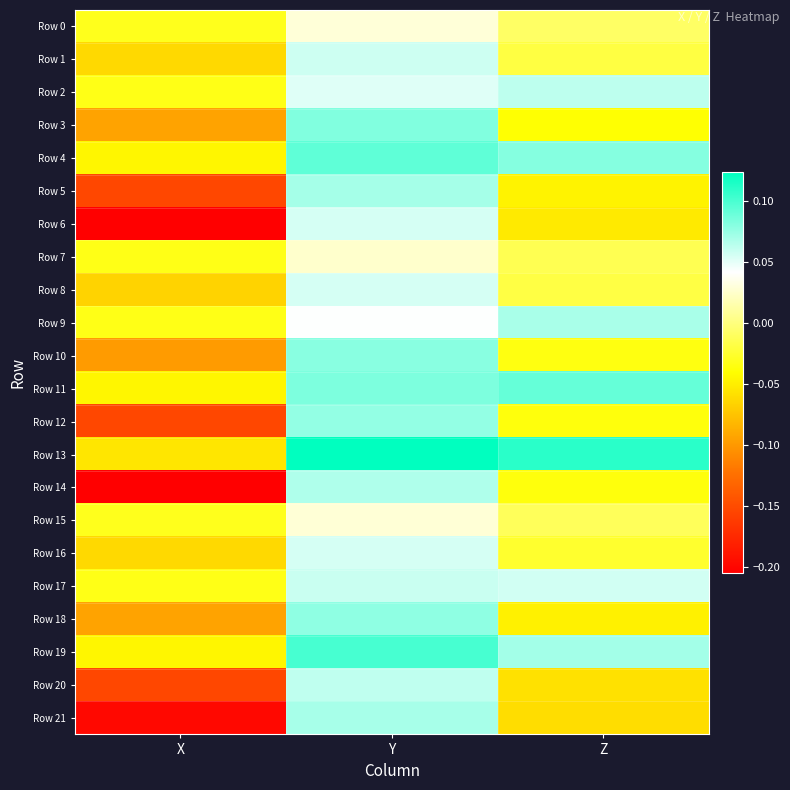

Which series has the largest range (max minus min)?

Row 14